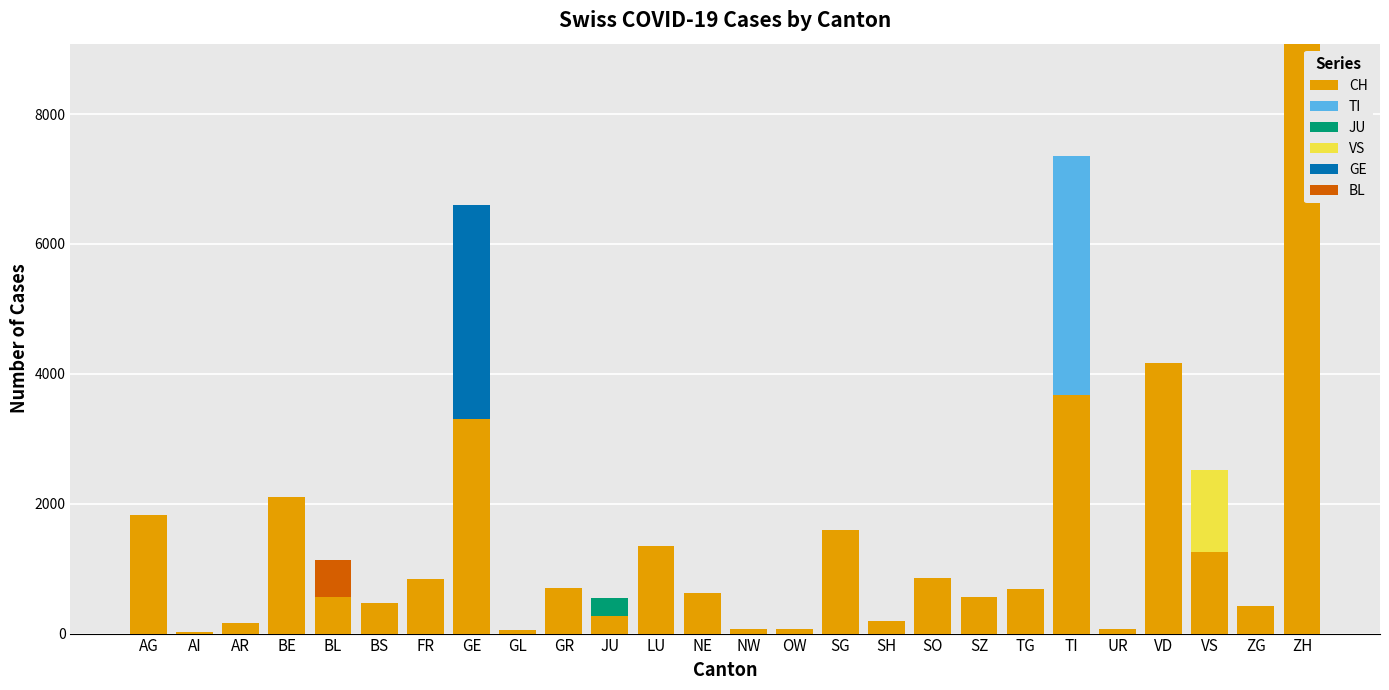

What is the maximum value for CH?

9084